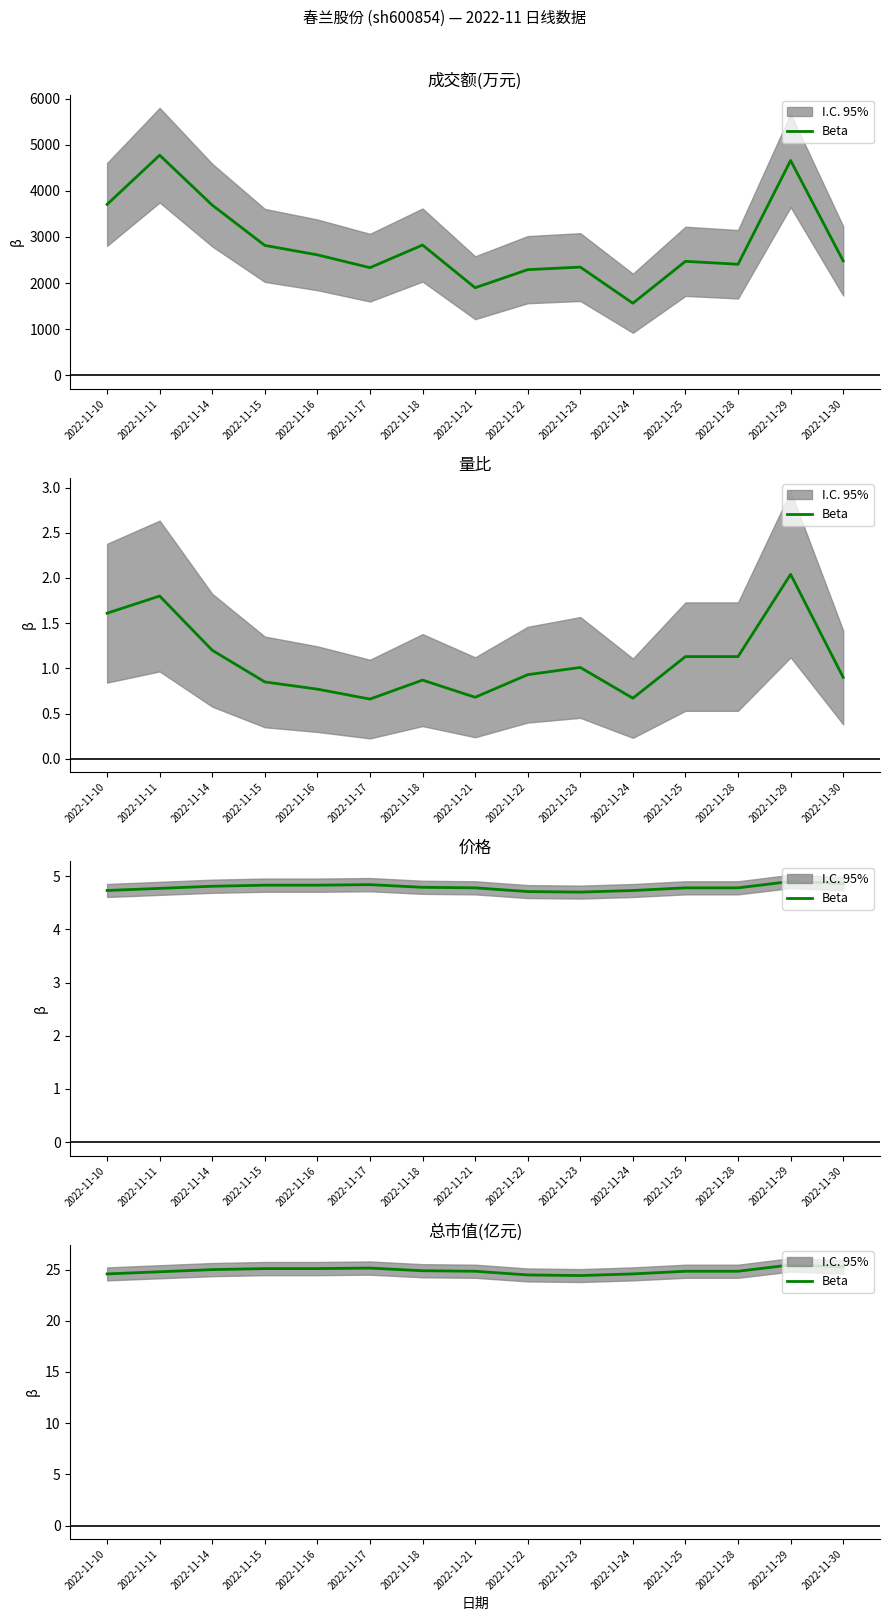

Which category has the highest value across all series?

2022-11-29